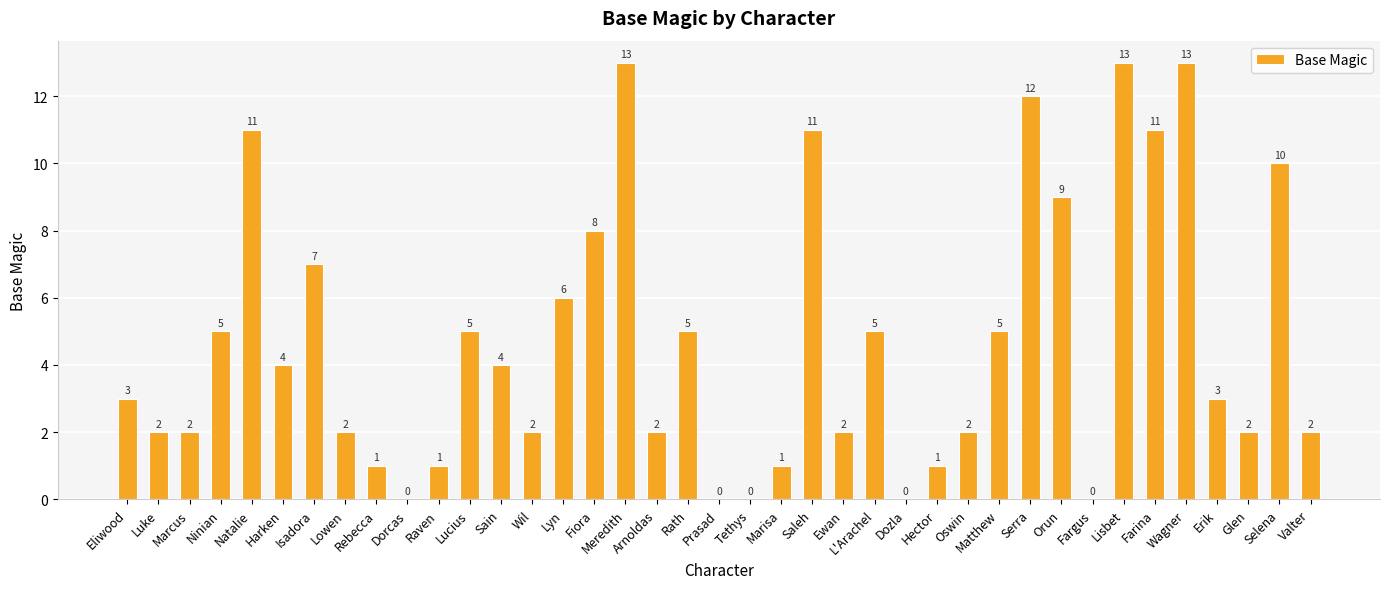

Is it true that the value at Ewan is 2?

True